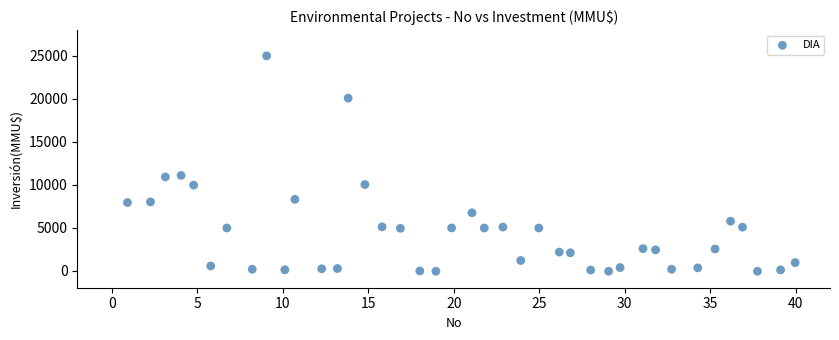

What is the range of X values (max minus min)?

39.0